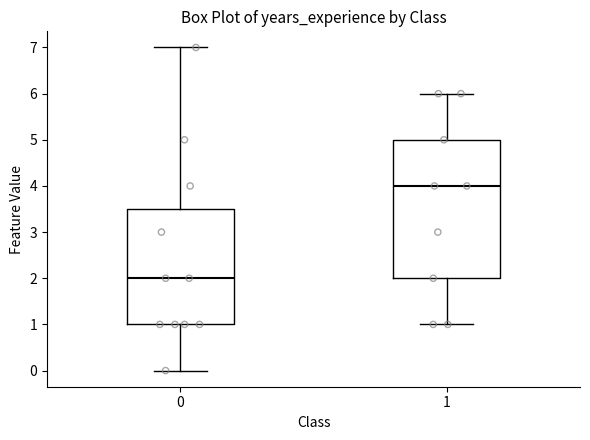

Where does the upper whisker of the box at x = 0 end on the y-axis? The values are not printed on the chart, so give them approximately, as read against the axis.

7.0